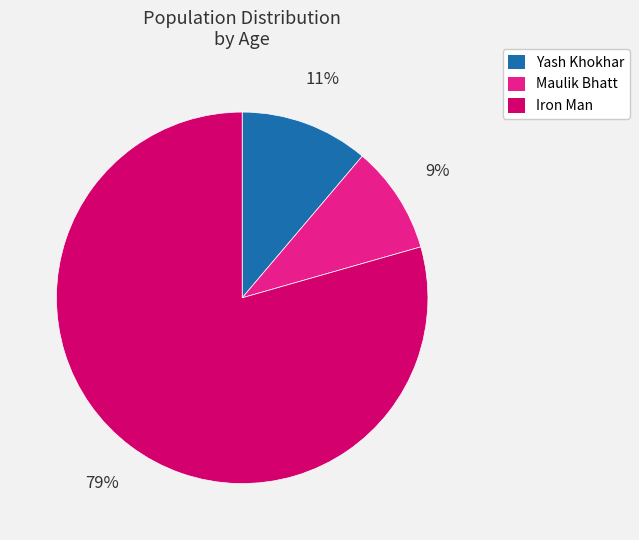

Which has a higher value, Iron Man or Yash Khokhar?

Iron Man